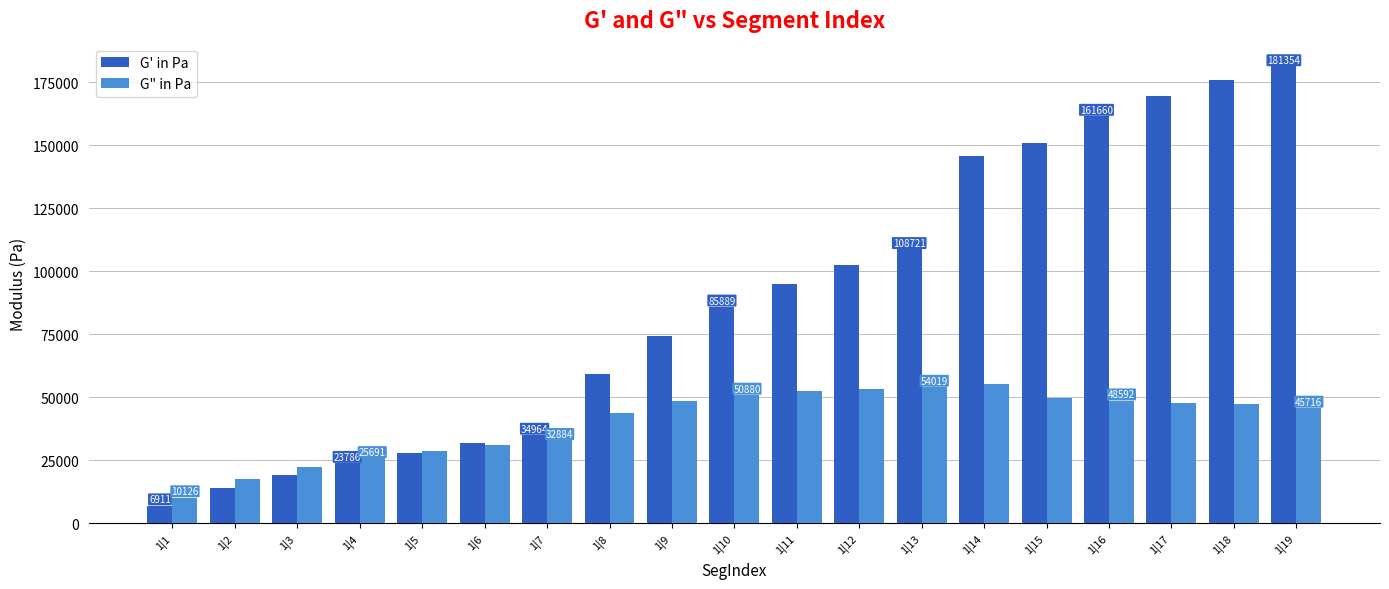

The G" in Pa series shows 50879.7 at 1|10. True or false?

True